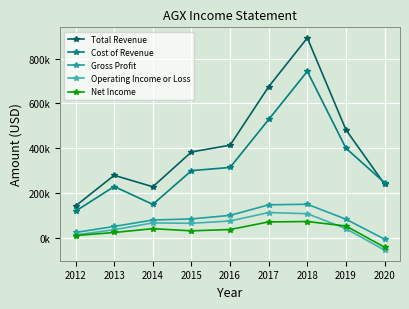

The value of Net Income at 2019 is 27036. True or false?

False